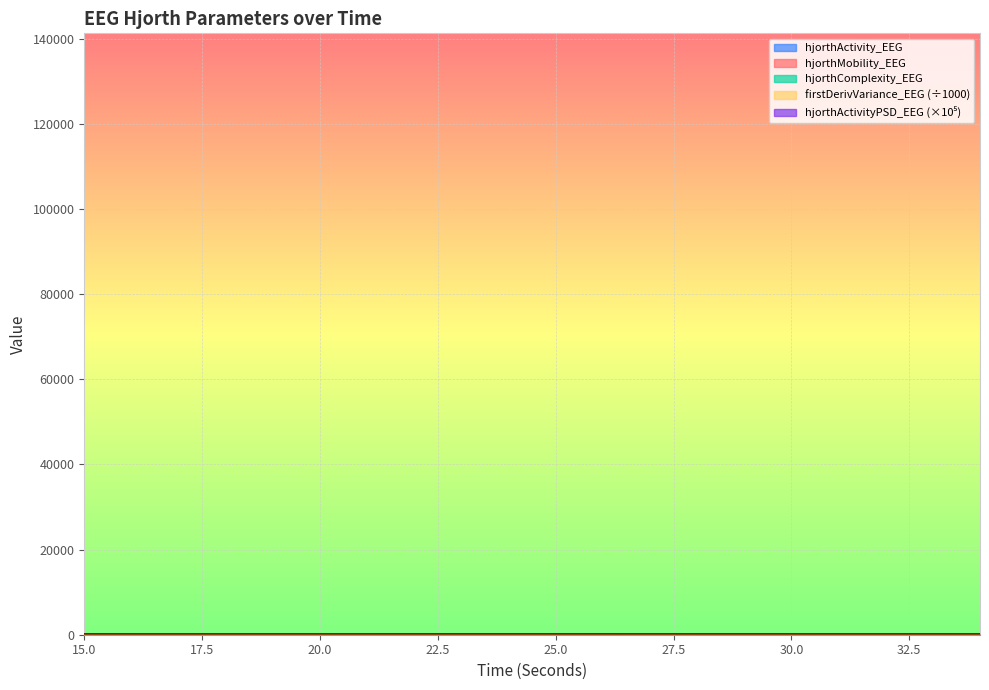

What is the spread (max minus min) of values at 25?

118.2